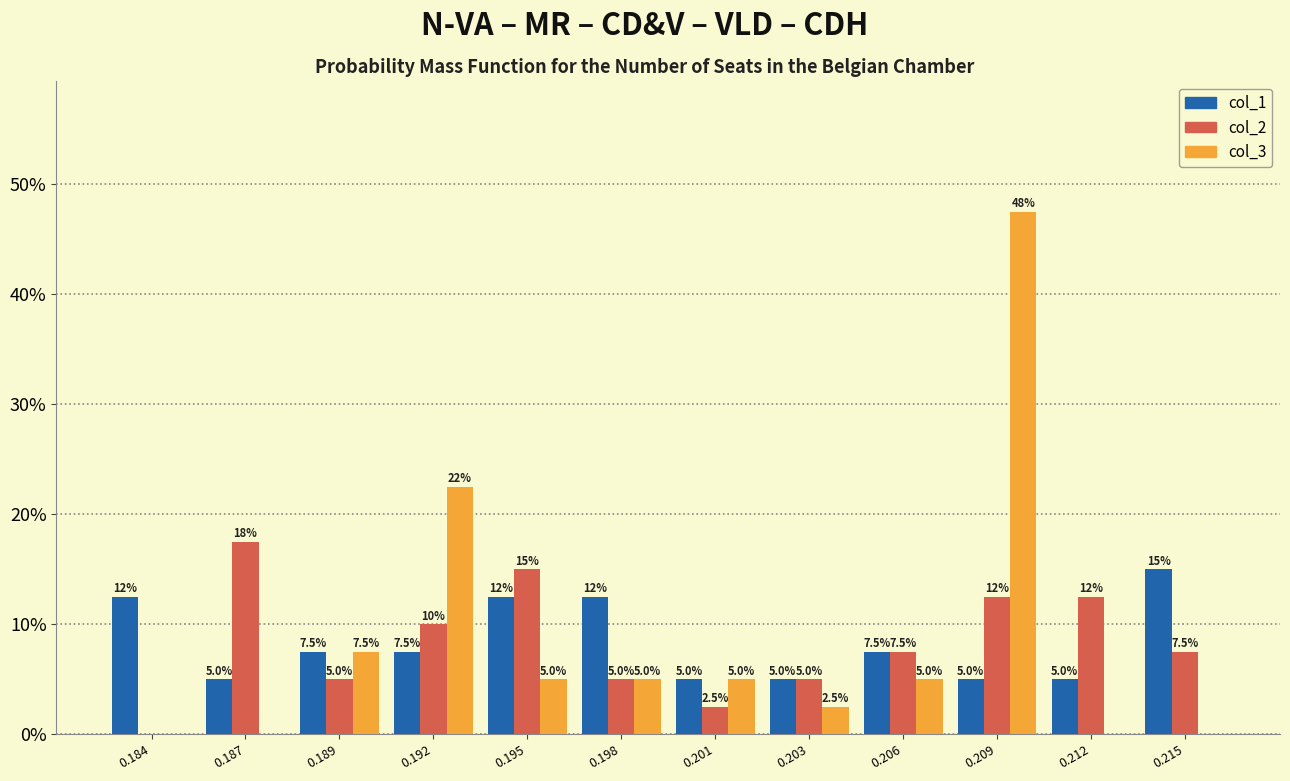

Reading right to left, transcribe all the data shown in this chart.

col_1: 0.215=15.0	0.212=5.0	0.209=5.0	0.206=7.5	0.203=5.0	0.201=5.0	0.198=12.5	0.195=12.5	0.192=7.5	0.189=7.5	0.187=5.0	0.184=12.5
col_2: 0.215=7.5	0.212=12.5	0.209=12.5	0.206=7.5	0.203=5.0	0.201=2.5	0.198=5.0	0.195=15.0	0.192=10.0	0.189=5.0	0.187=17.5	0.184=0.0
col_3: 0.215=0.0	0.212=0.0	0.209=47.5	0.206=5.0	0.203=2.5	0.201=5.0	0.198=5.0	0.195=5.0	0.192=22.5	0.189=7.5	0.187=0.0	0.184=0.0